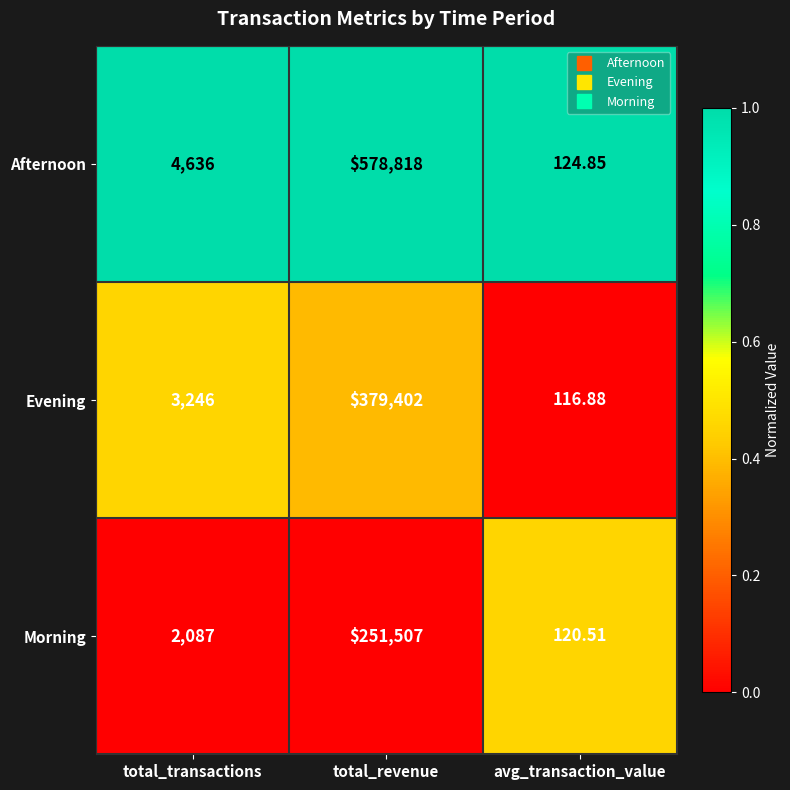

Which category has the highest value across all series?

total_revenue